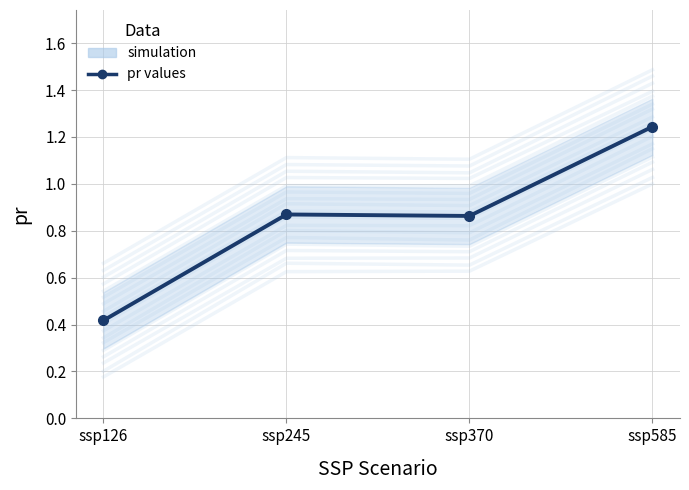

Reading left to right, list all the values displayed in this chart.

0.4	0.9	0.9	1.2